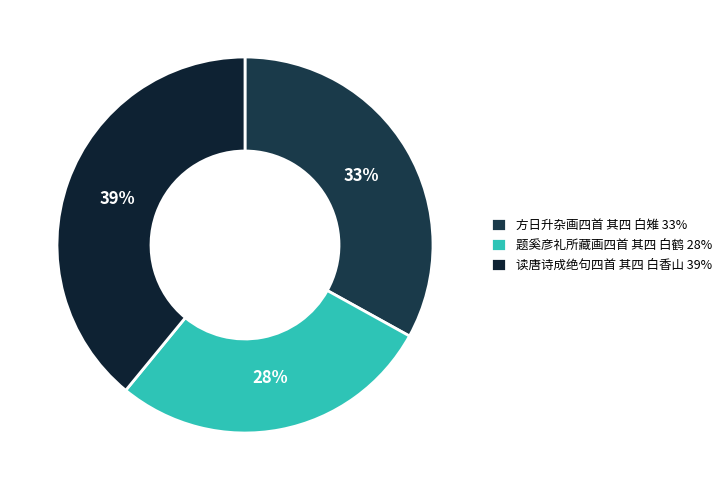

Do 读唐诗成绝句四首 其四 白香山 and 方日升杂画四首 其四 白雉 together represent more than half of the pie?

Yes